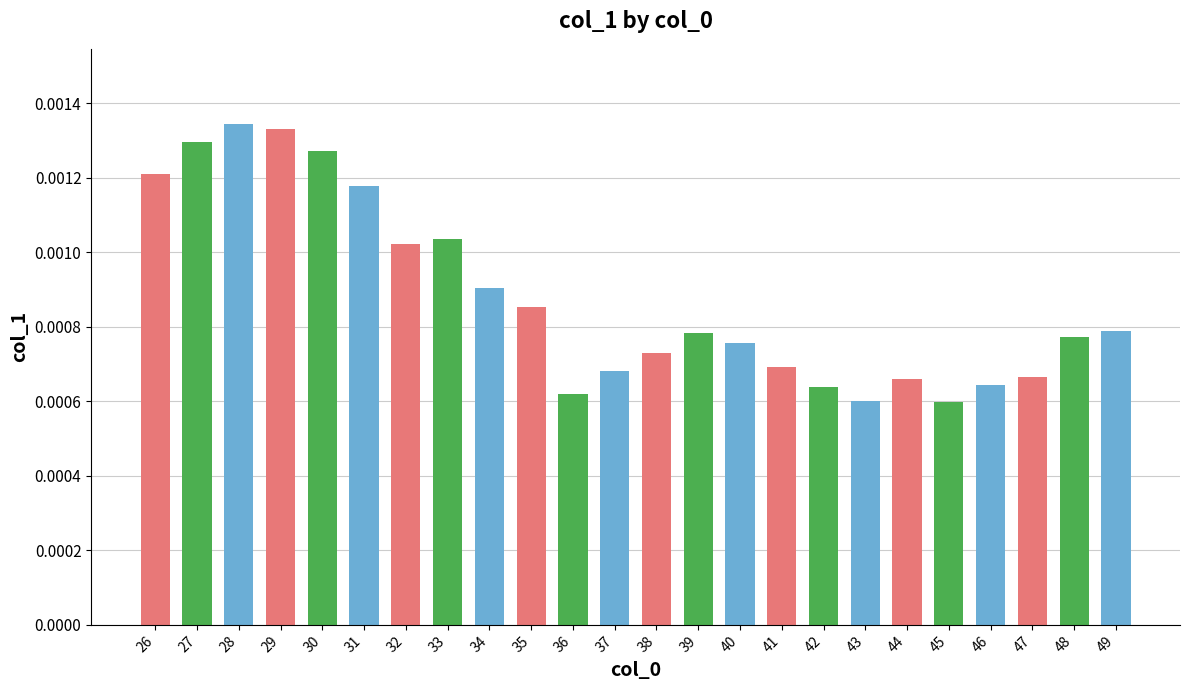

Which category has the highest value across all series?

28